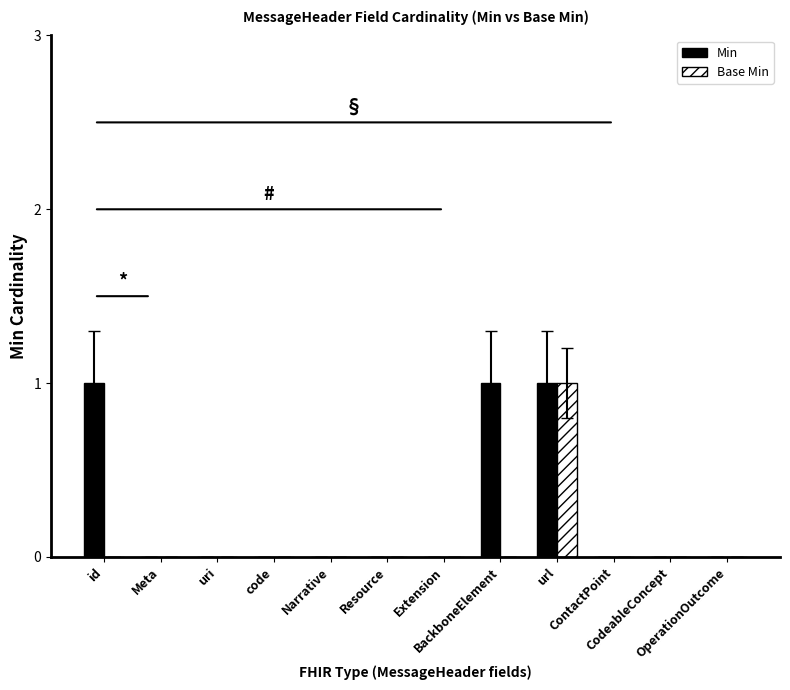

True or false: Base Min has a value of -1 at Resource.

False